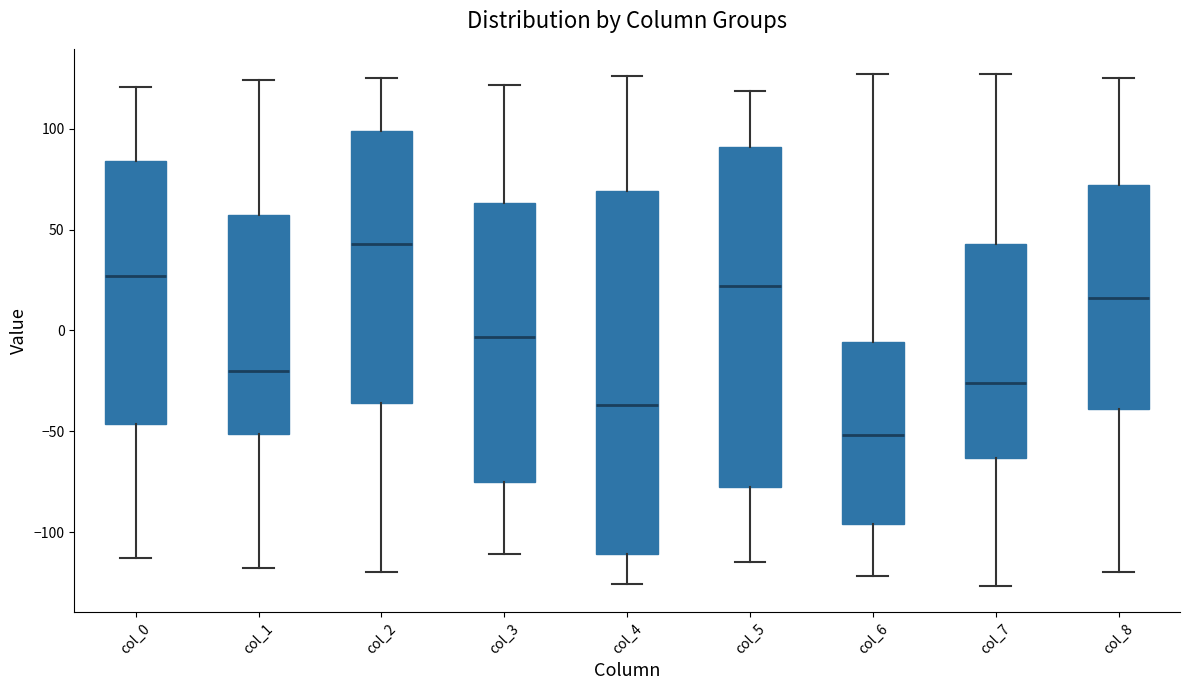

Reading left to right, transcribe this box plot: for each box, give where its median line is, the range the box spans, and where its two whiskers end, as read against the y-axis. The values are not printed on the chart, so give them approximately, as read against the axis.

col_0: median 25, box -45 to 85, whiskers -115 to 120
col_1: median -20, box -50 to 60, whiskers -120 to 125
col_2: median 45, box -35 to 100, whiskers -120 to 125
col_3: median -5, box -75 to 65, whiskers -110 to 120
col_4: median -35, box -110 to 70, whiskers -125 to 125
col_5: median 20, box -75 to 90, whiskers -115 to 120
col_6: median -50, box -95 to -5, whiskers -120 to 125
col_7: median -25, box -65 to 45, whiskers -125 to 125
col_8: median 15, box -40 to 70, whiskers -120 to 125